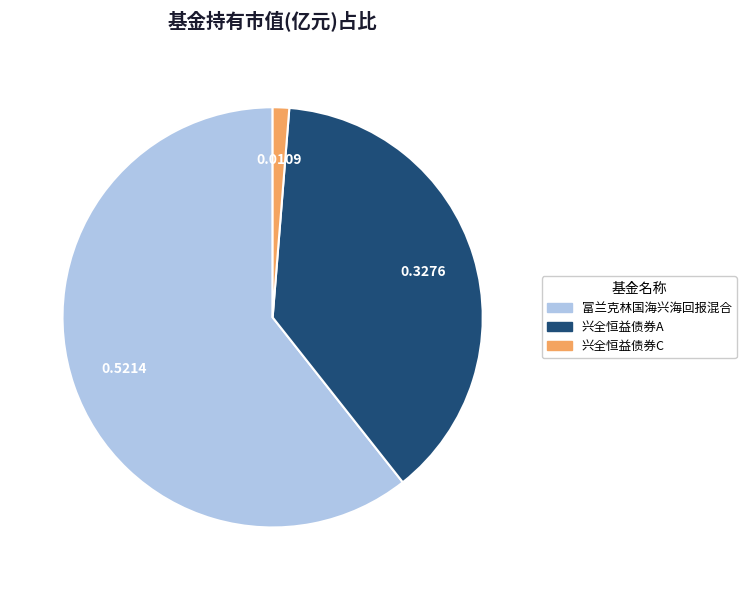

How many slices are in this pie chart?

3